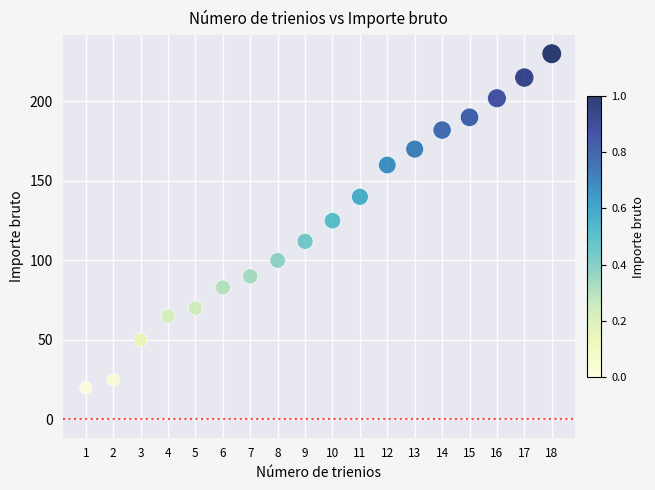

What is the range of X values (max minus min)?

17